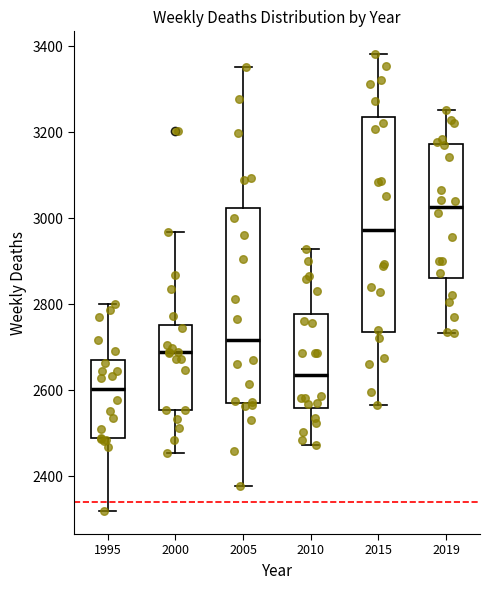

Reading left to right, read every box against the y-axis: the position of its median line, the range the box covers, and the ends of its whiskers. The values are not printed on the chart, so give them approximately, as read against the axis.

1995: median 2600, box 2480 to 2680, whiskers 2320 to 2800
2000: median 2680, box 2560 to 2760, whiskers 2460 to 2960
2005: median 2720, box 2580 to 3020, whiskers 2380 to 3360
2010: median 2640, box 2560 to 2780, whiskers 2480 to 2920
2015: median 2980, box 2740 to 3240, whiskers 2560 to 3380
2019: median 3020, box 2860 to 3180, whiskers 2740 to 3260